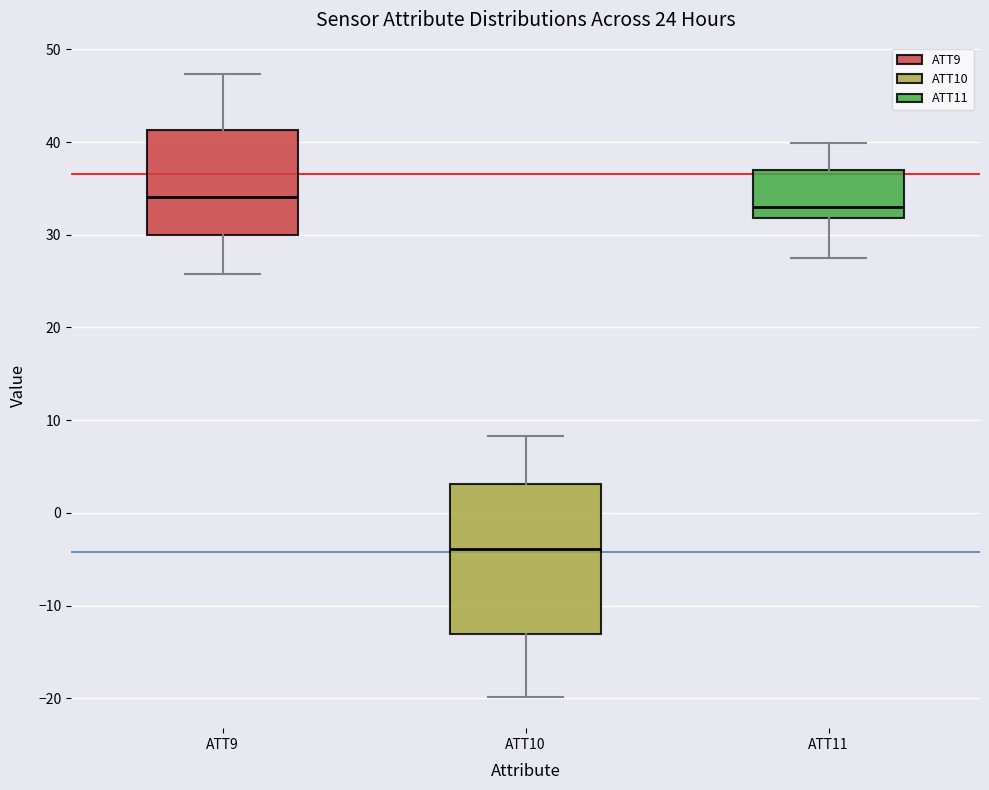

Which box's median line is the lowest?

ATT10